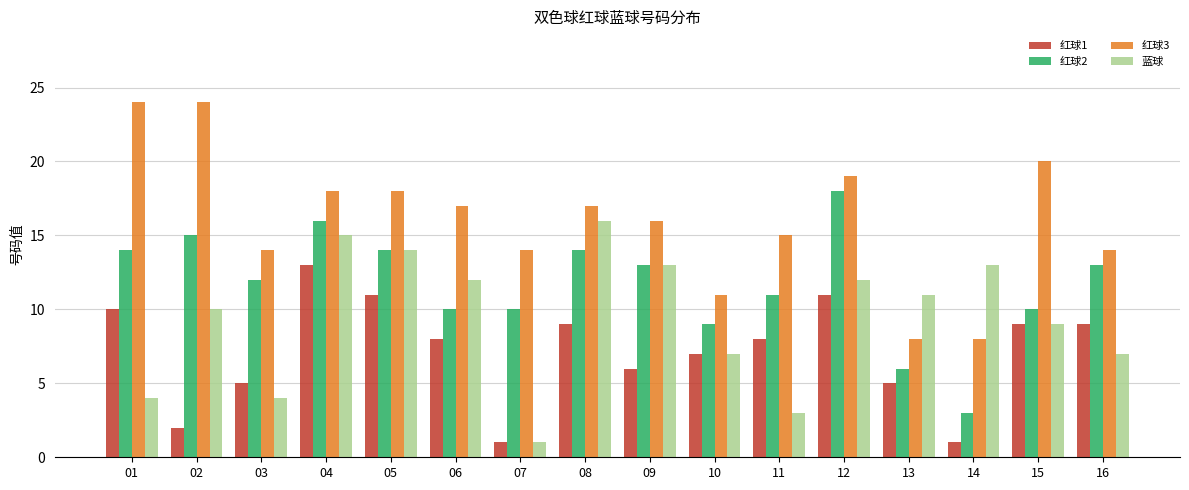

What is the difference between the 红球1 values at 14 and 05?

10